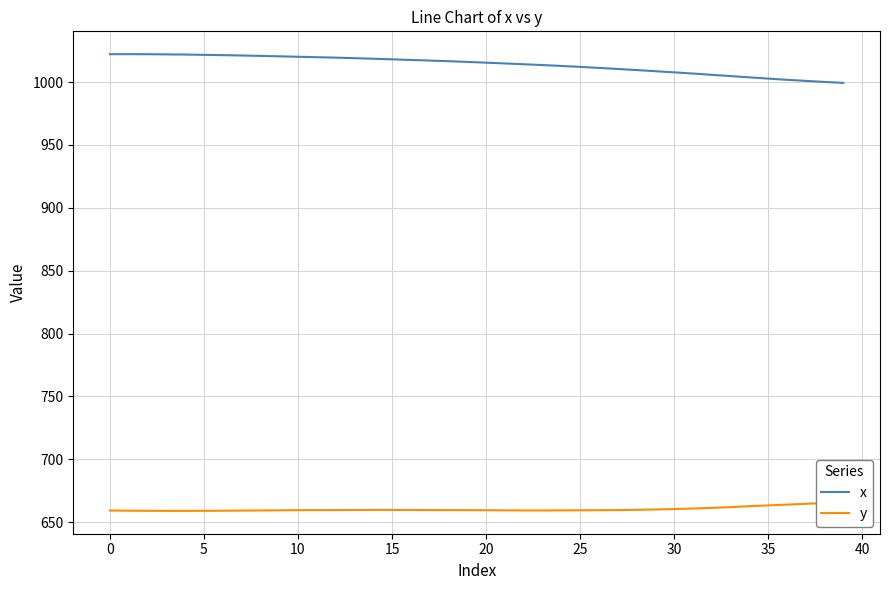

What is the maximum value for x?

1022.2